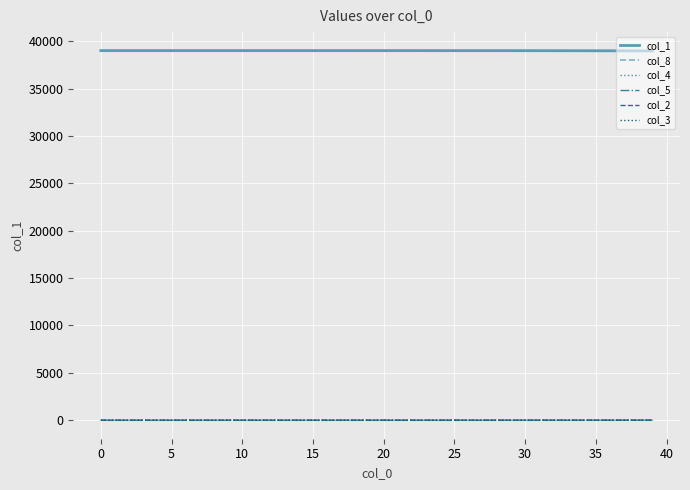

What is the maximum value shown in the chart?

39005.0